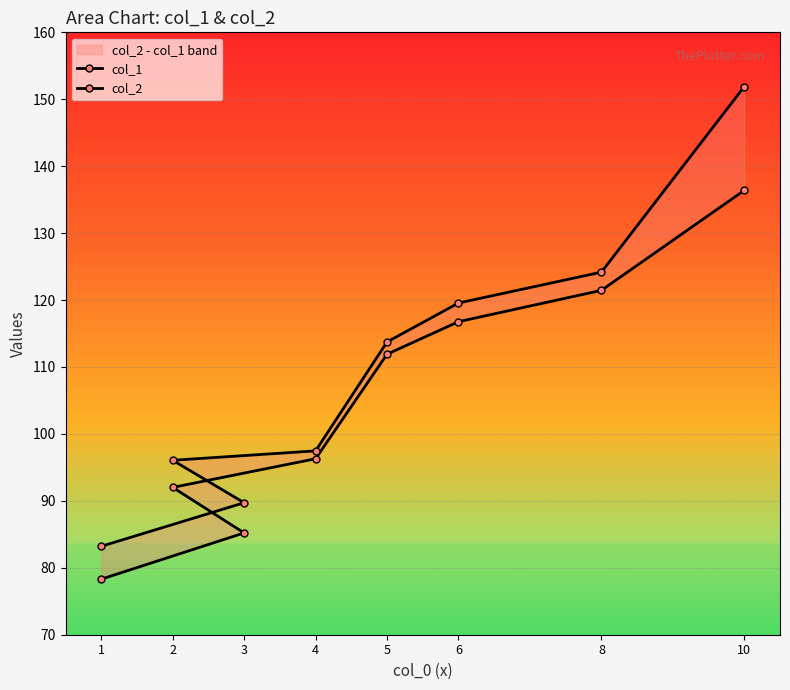

What are all the series names shown in the legend?

col_1, col_2